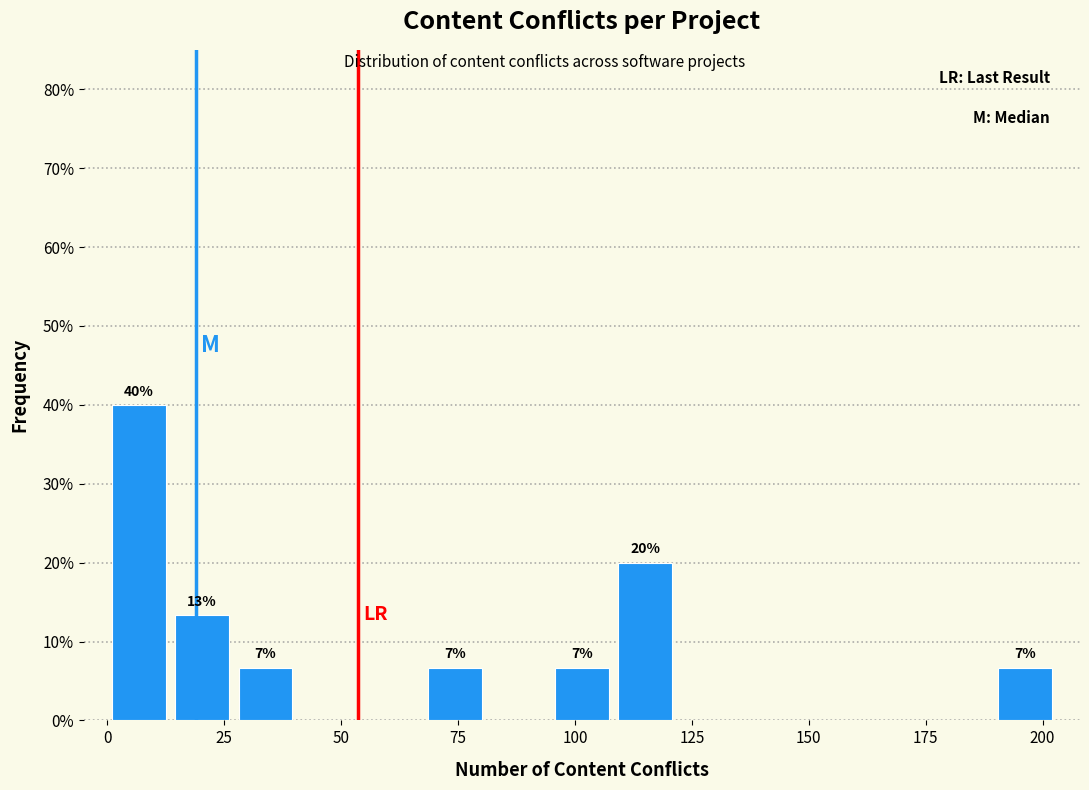

Around what value on the x-axis is the tallest bar? Give the approximate position of its centre, as read against the axis.

5